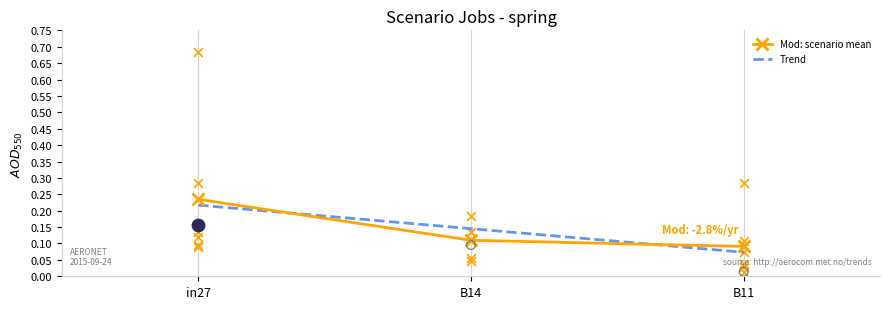

Which series has the largest Y range (max minus min)?

job243_scenario3_480